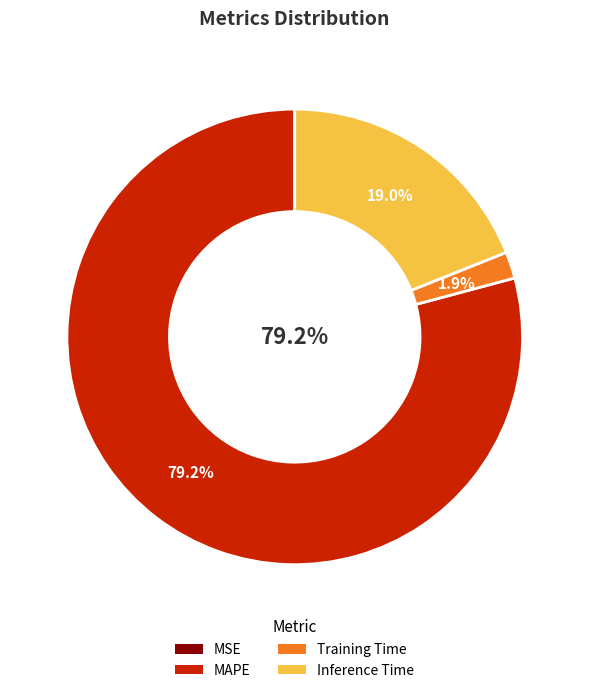

How much of the chart is everything except Inference Time?

81.0%